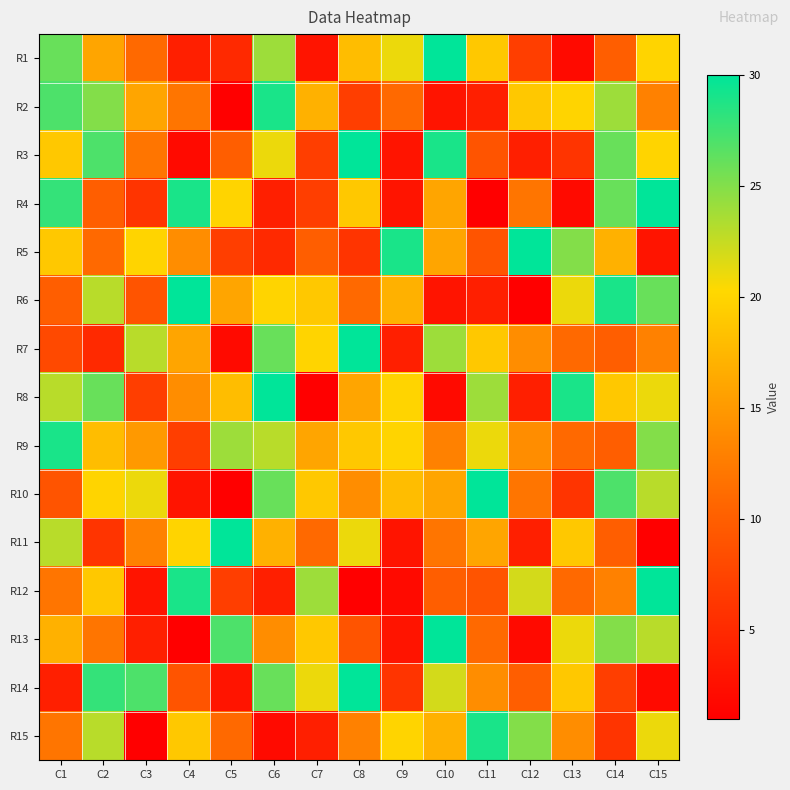

At which category is the sum across all series the highest?

C6